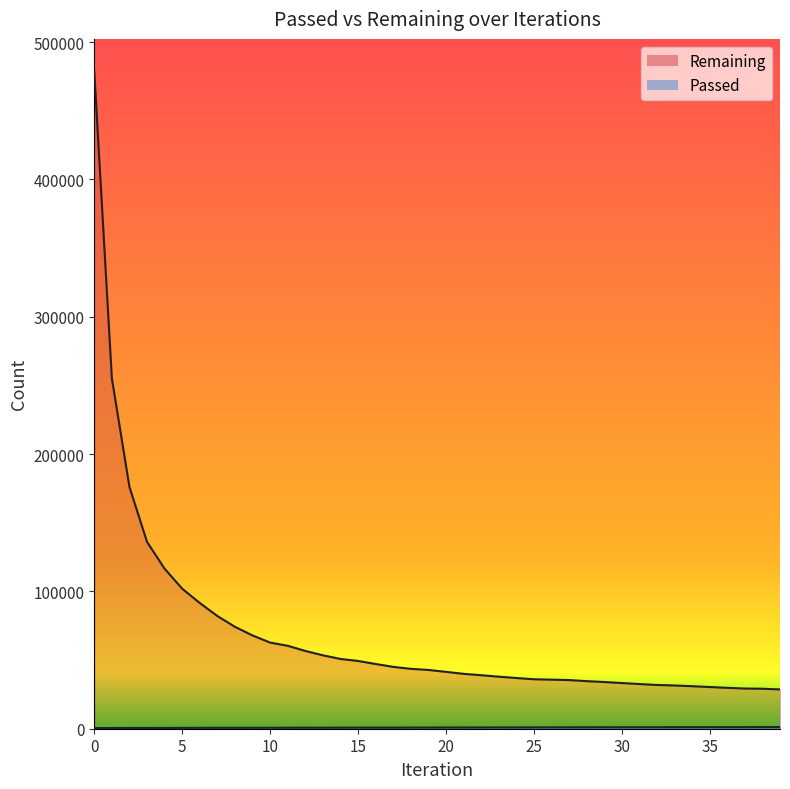

How many data points in Passed are above 888?

19